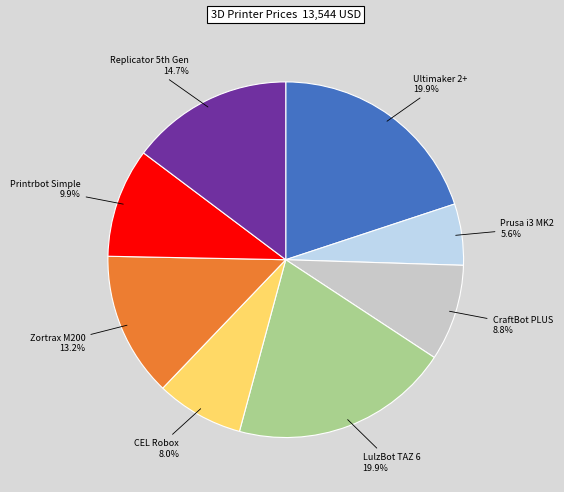

To the nearest percent, what is the average slice percentage?

12%